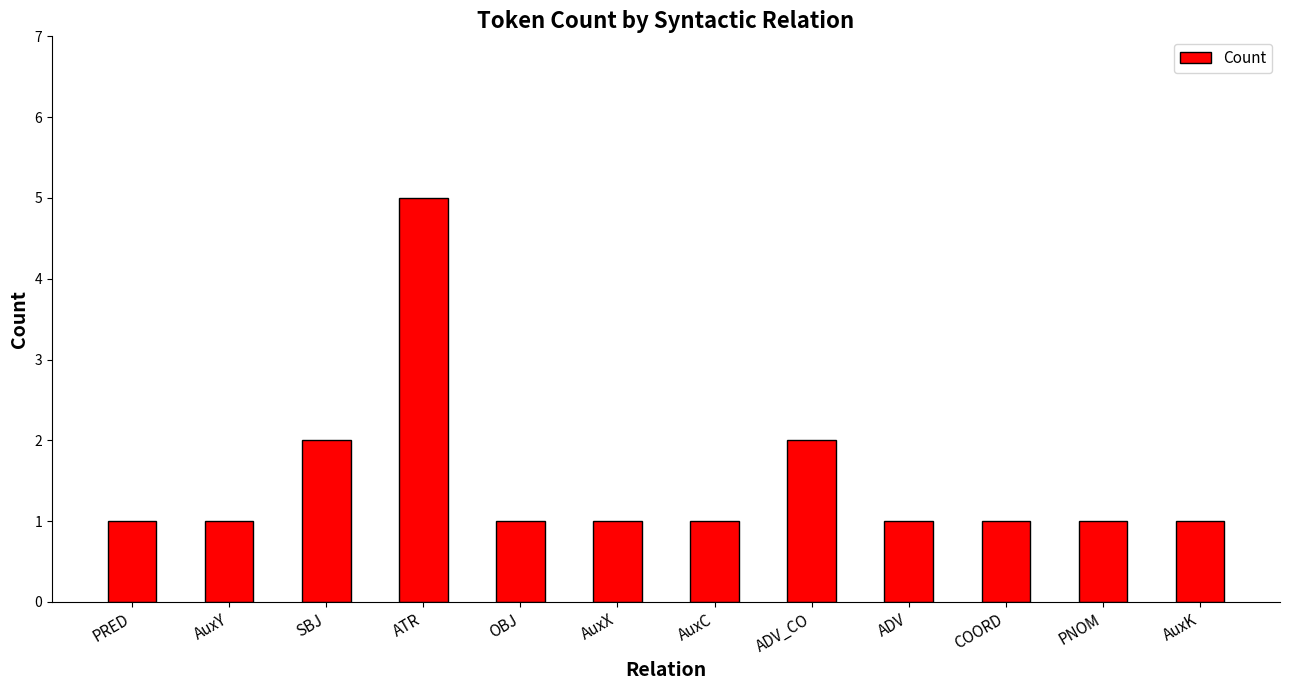

Are the bars horizontal?

No